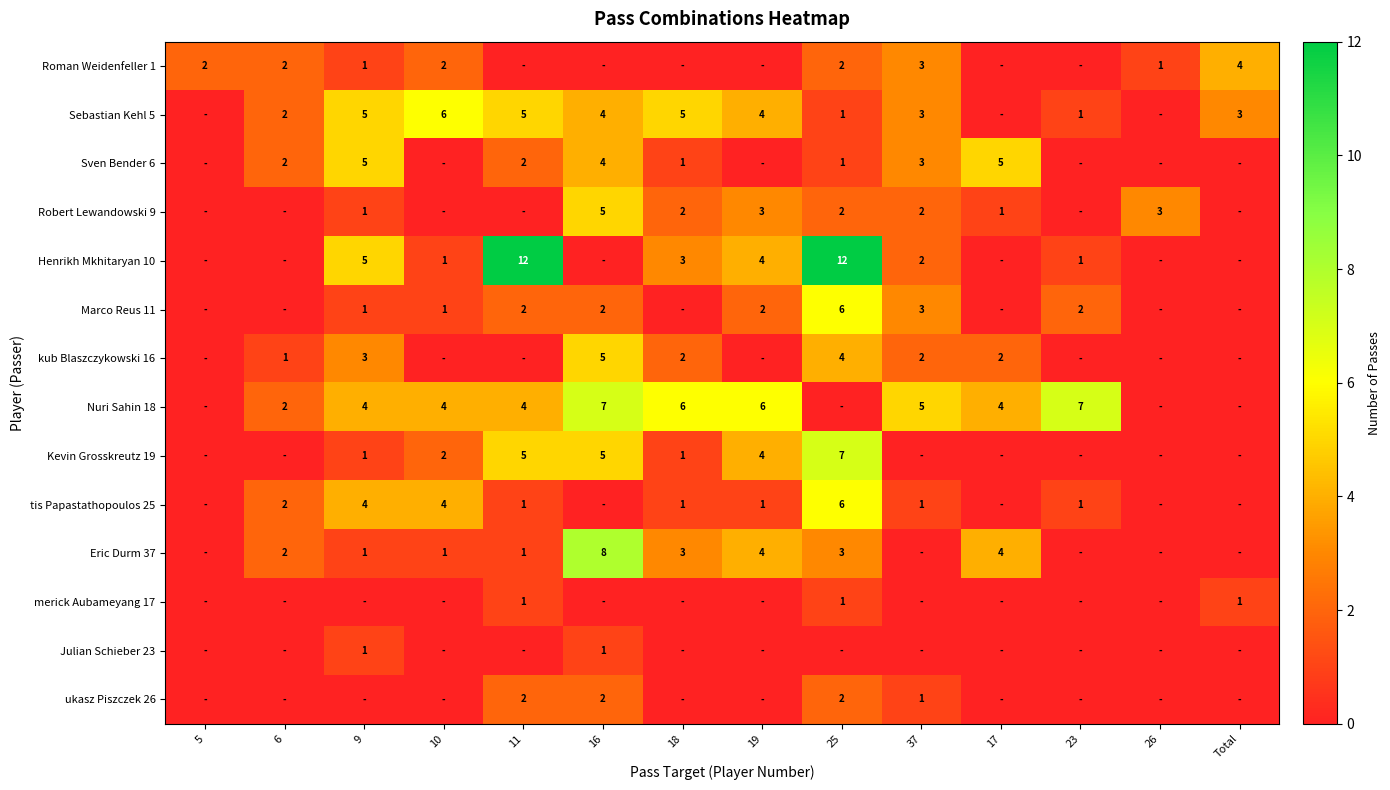

The value of Eric Durm 37 at 11 is 1. True or false?

True